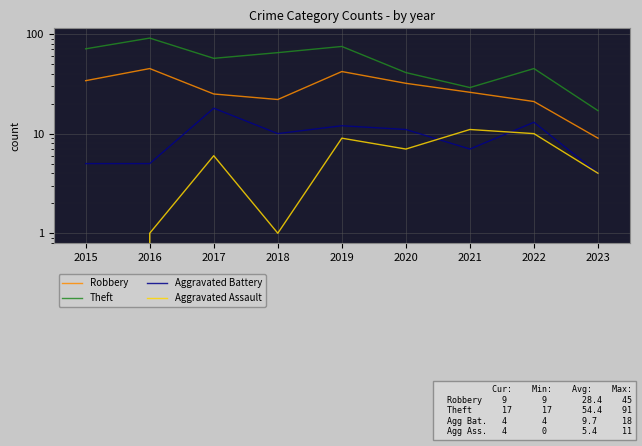

What is the minimum value for Robbery?

9